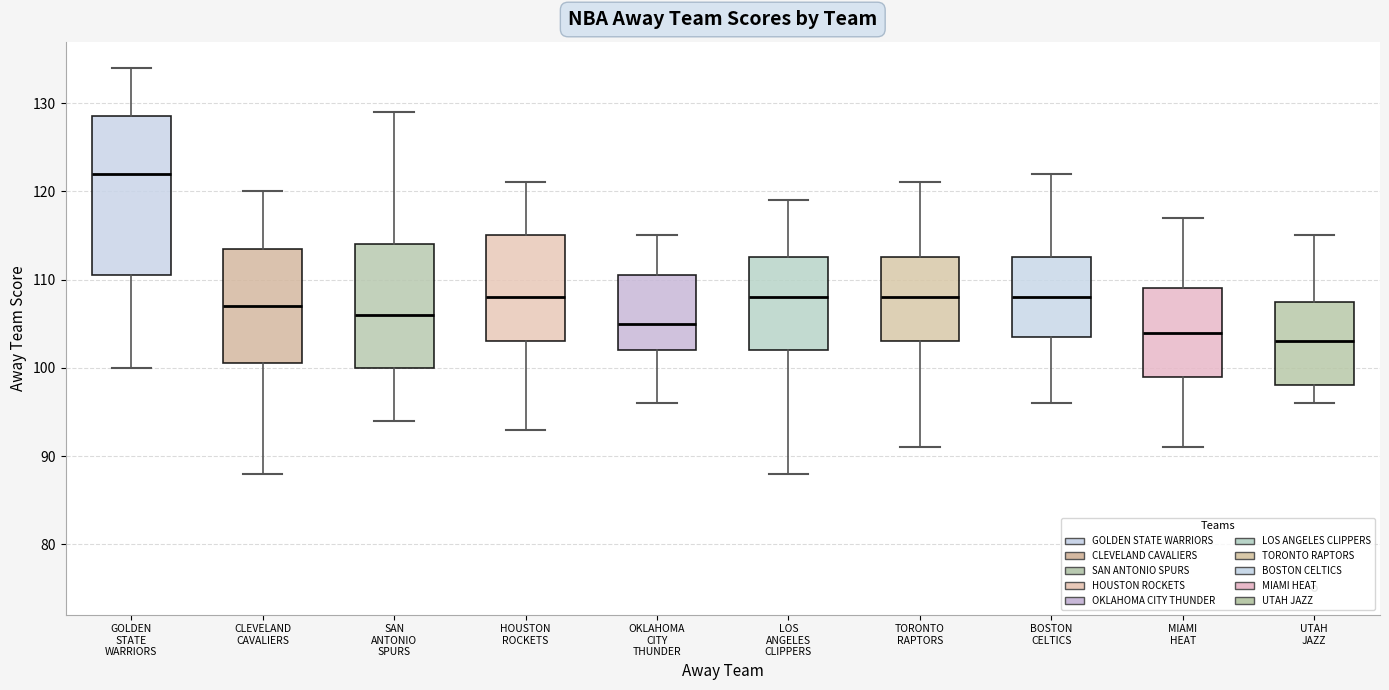

Reading left to right, read every box against the y-axis: the position of its median line, the range the box covers, and the ends of its whiskers. The values are not printed on the chart, so give them approximately, as read against the axis.

GOLDEN STATE WARRIORS: median 122, box 111 to 129, whiskers 100 to 134
CLEVELAND CAVALIERS: median 107, box 101 to 114, whiskers 88 to 120
SAN ANTONIO SPURS: median 106, box 100 to 114, whiskers 94 to 129
HOUSTON ROCKETS: median 108, box 103 to 115, whiskers 93 to 121
OKLAHOMA CITY THUNDER: median 105, box 102 to 111, whiskers 96 to 115
LOS ANGELES CLIPPERS: median 108, box 102 to 113, whiskers 88 to 119
TORONTO RAPTORS: median 108, box 103 to 113, whiskers 91 to 121
BOSTON CELTICS: median 108, box 104 to 113, whiskers 96 to 122
MIAMI HEAT: median 104, box 99 to 109, whiskers 91 to 117
UTAH JAZZ: median 103, box 98 to 108, whiskers 96 to 115